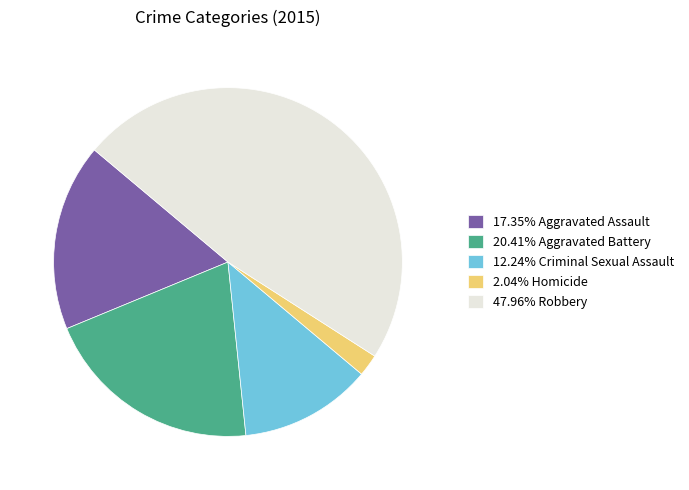

Count the number of slices in the pie.

5